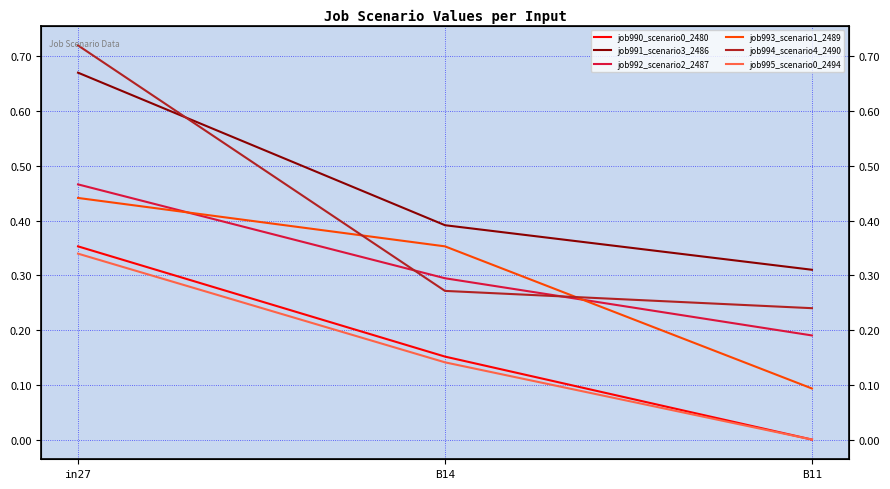

Is this an area chart (filled region under the line)?

No